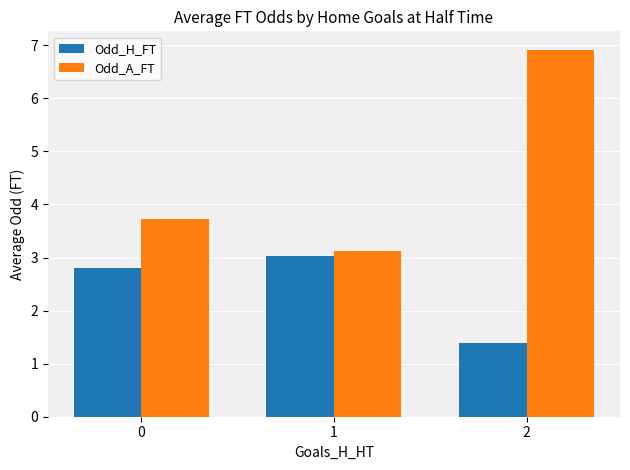

What are all the series names shown in the legend?

Odd_H_FT, Odd_A_FT